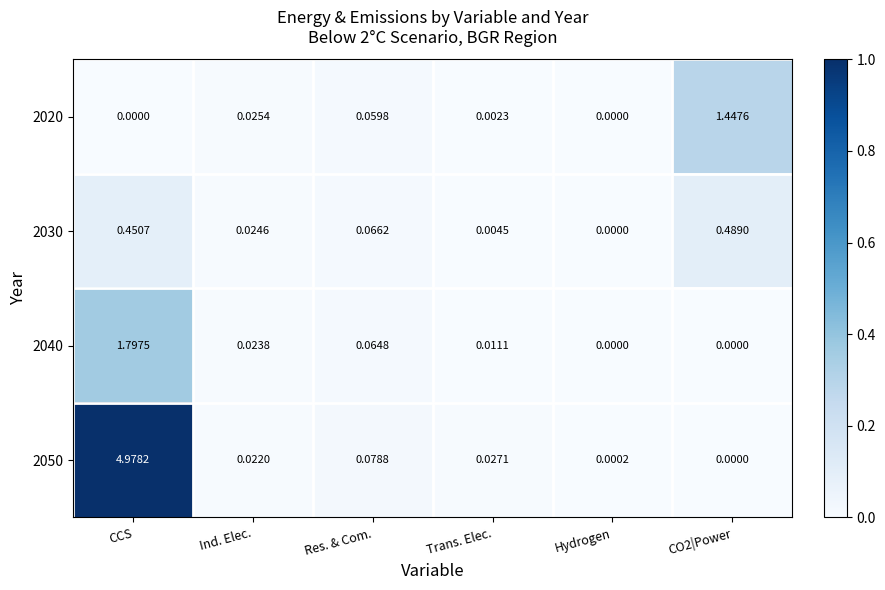

Which category has the highest value across all series?

CCS